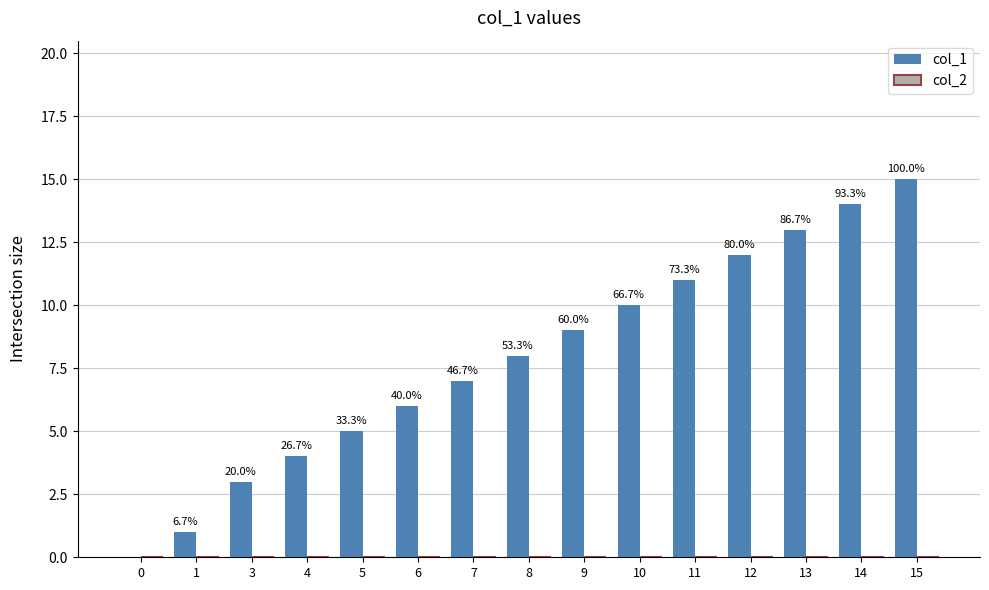

Are the bars horizontal?

No